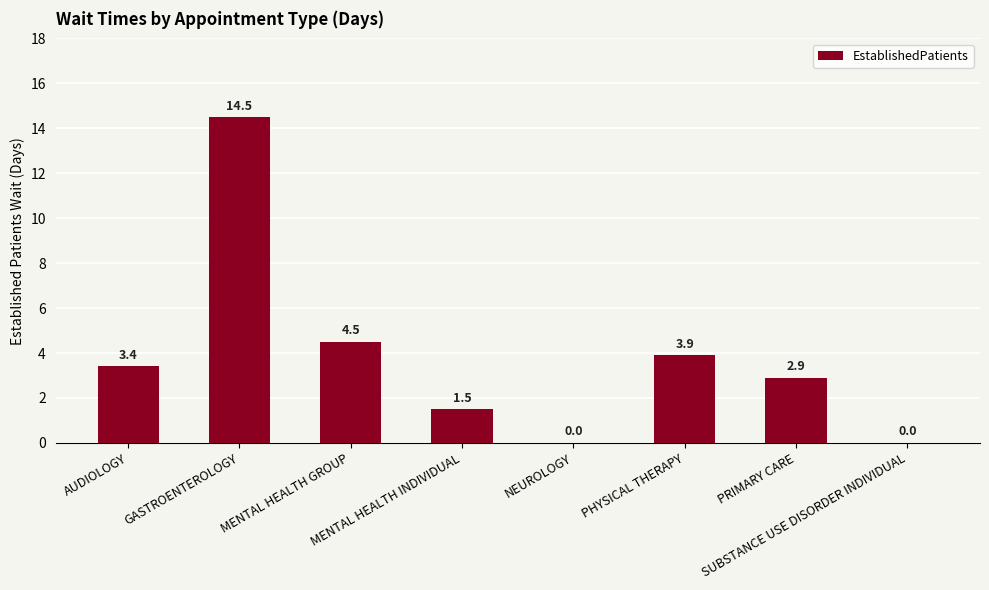

What is the ratio of the value at PHYSICAL THERAPY to the value at GASTROENTEROLOGY?

0.3